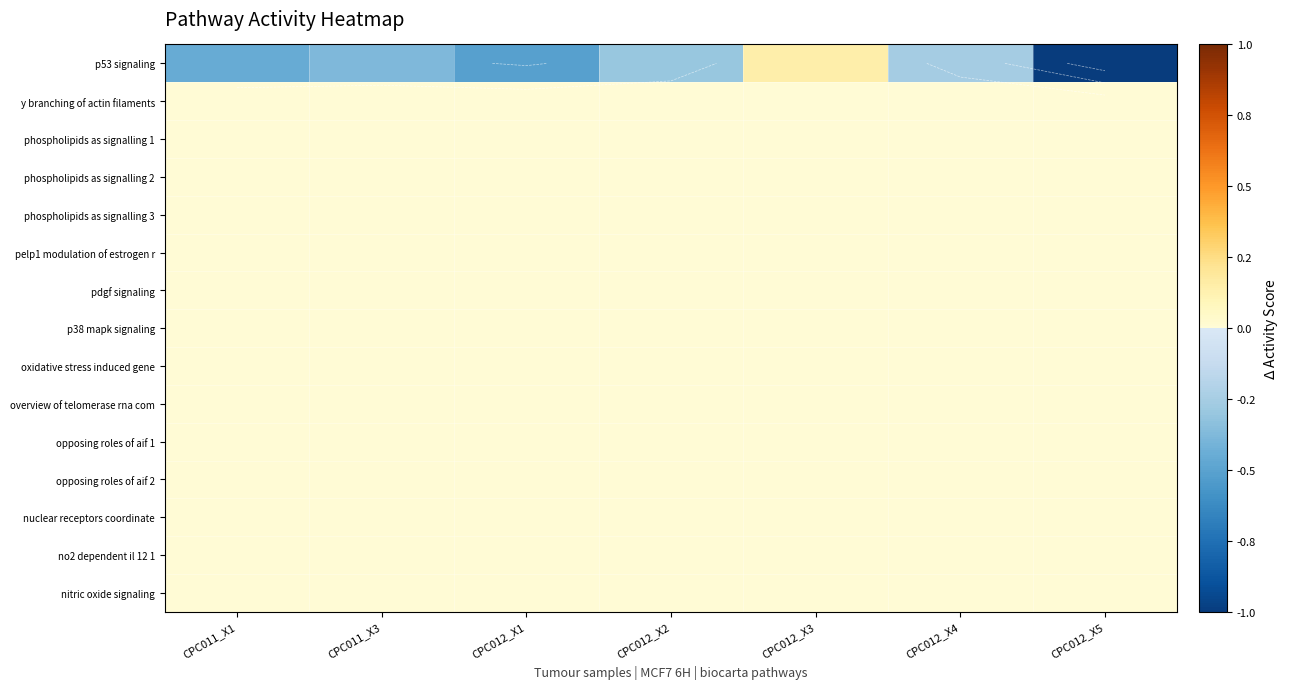

At how many categories does at least one series exceed 0?

1